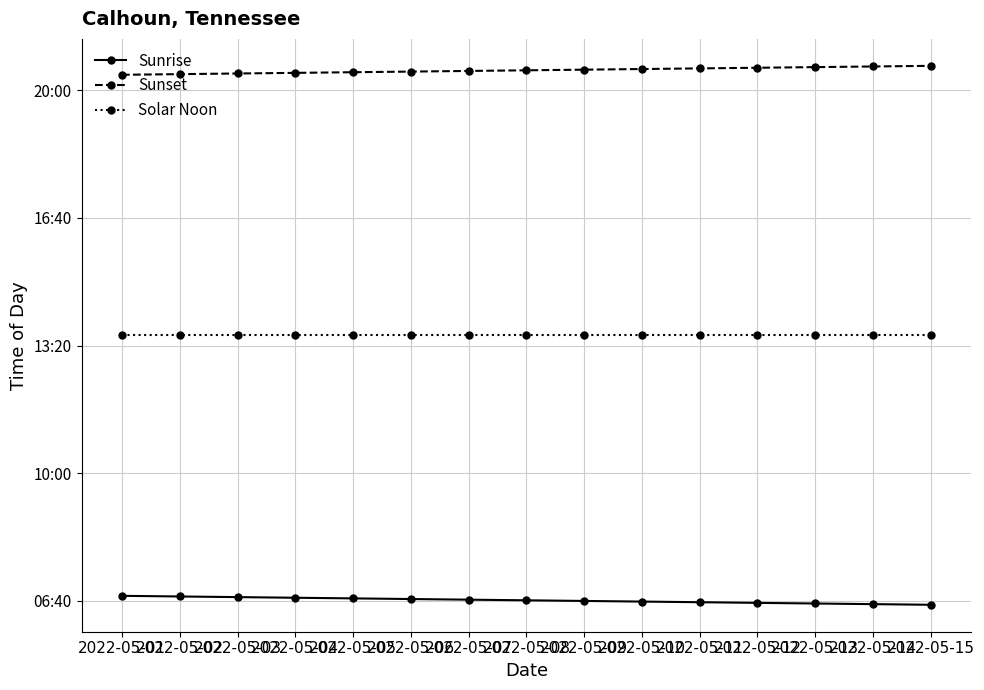

True or false: Sunset has a value of 687 at 2022-05-02.

False